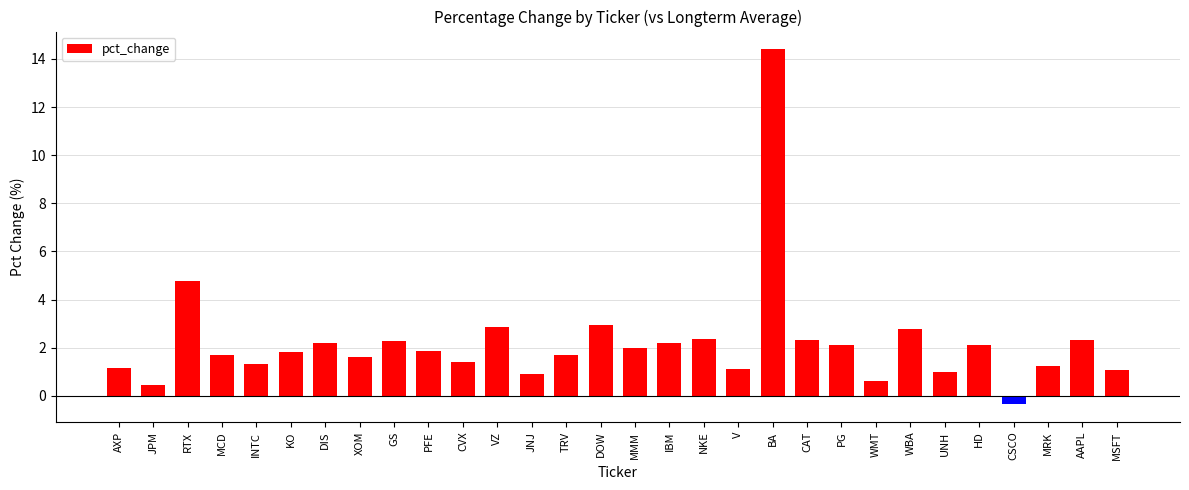

Where does the data first go above 1?

AXP